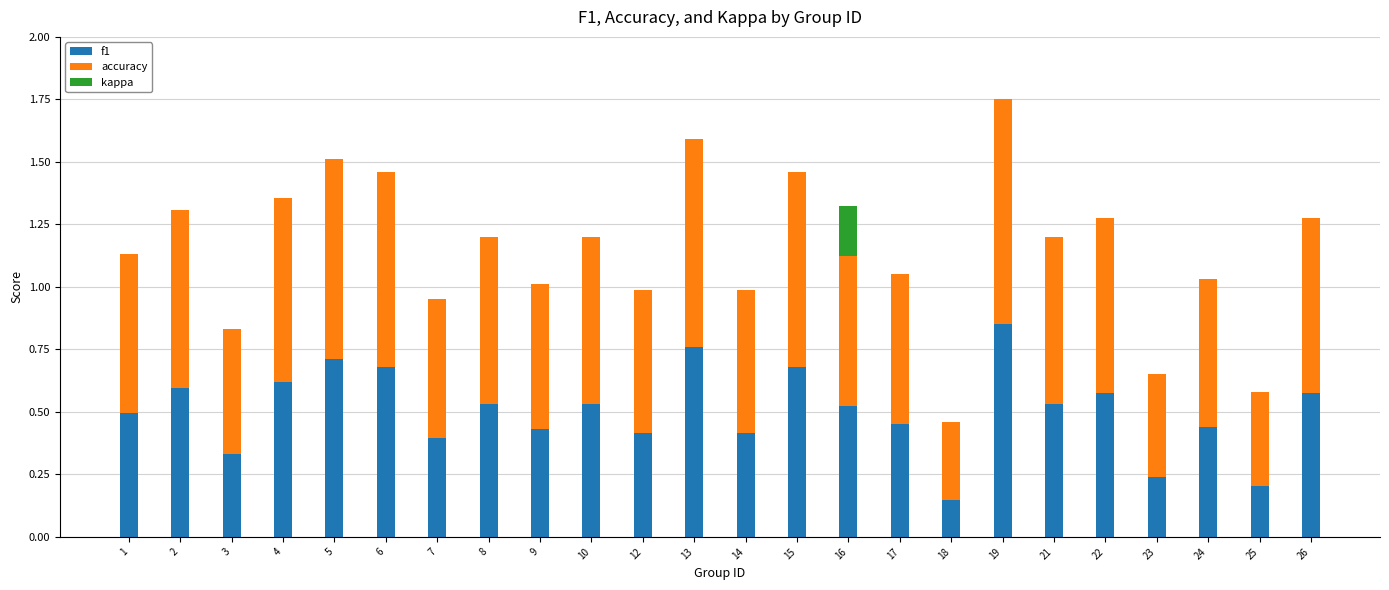

What is the total value across all series at 15?

1.5